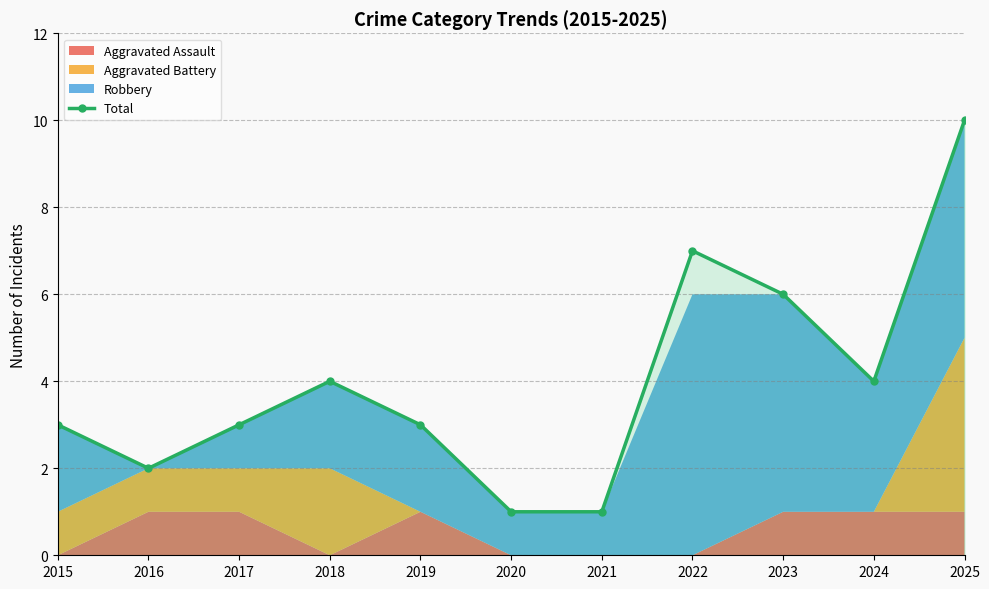

Rank the categories by value from highest to lowest.

2025, 2022, 2023, 2018, 2024, 2015, 2017, 2019, 2016, 2020, 2021